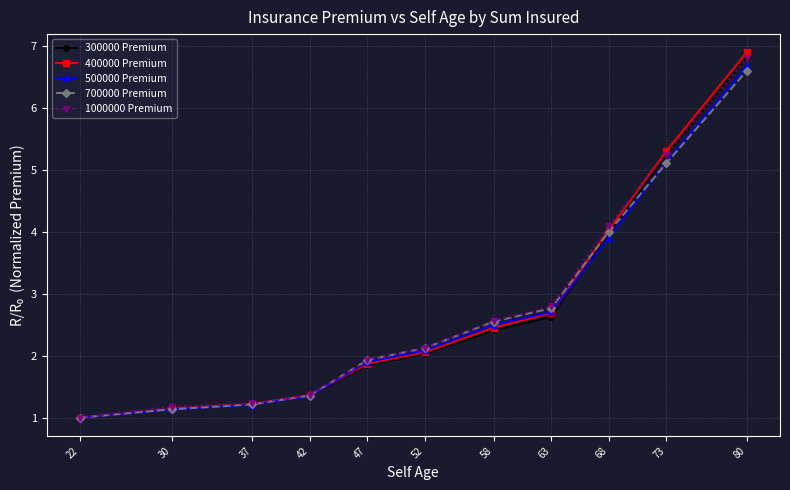

Which series changed the most between 58 and 68?

400000 Premium